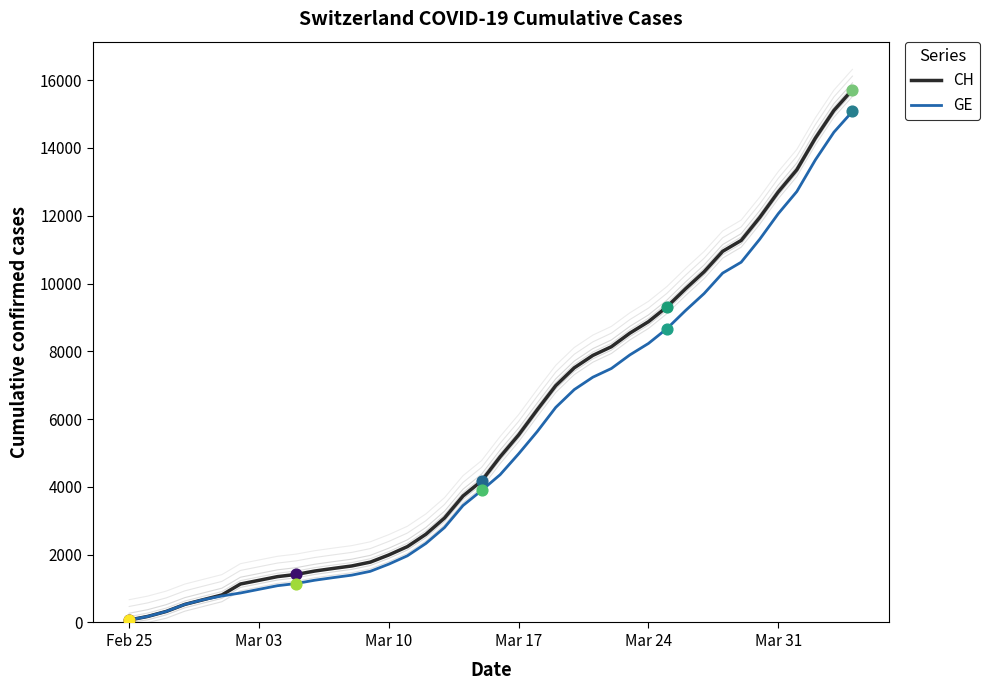

Which series contains the highest Y value?

CH